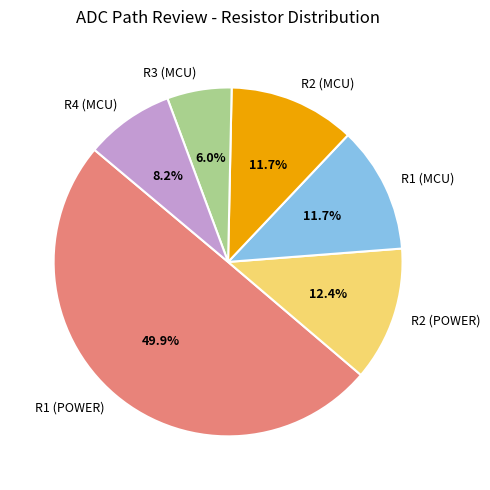

Which has a higher value, R3 (MCU) or R2 (POWER)?

R2 (POWER)